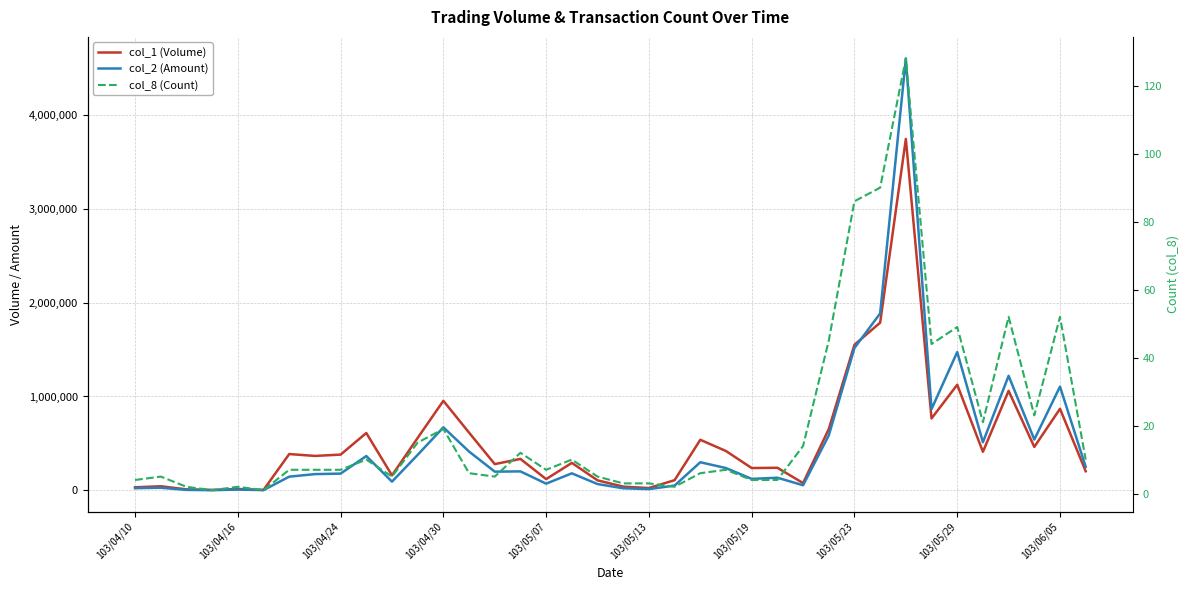

How many values in the col_1 (Volume) series are below 367000?

19